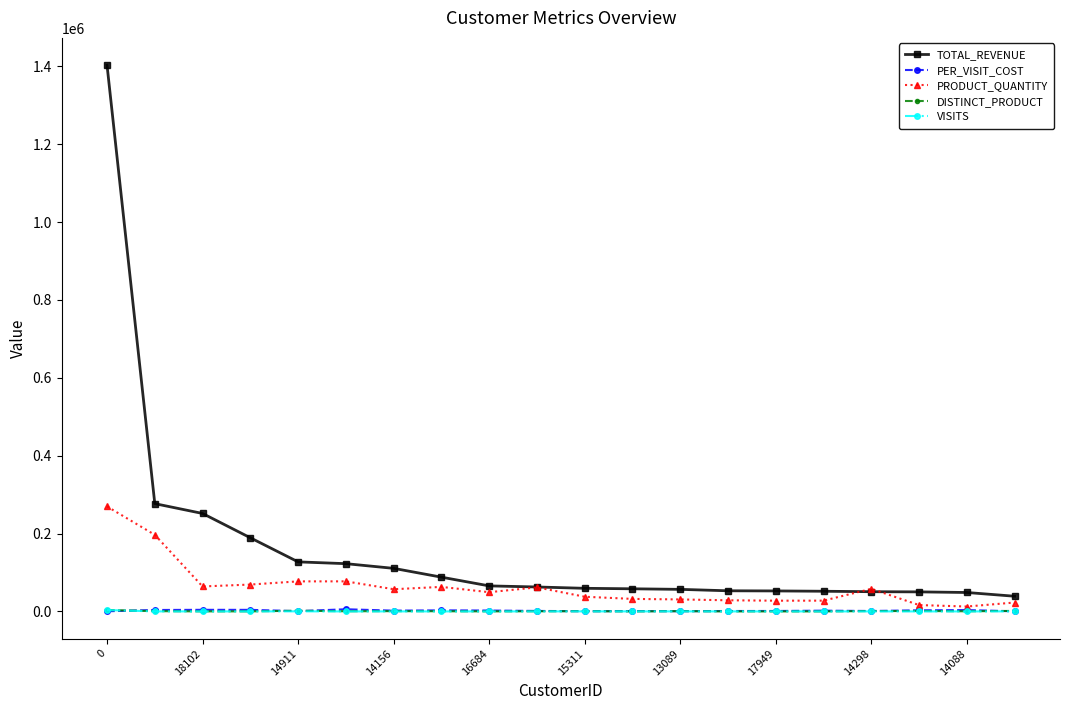

Which series has the largest range (max minus min)?

TOTAL_REVENUE